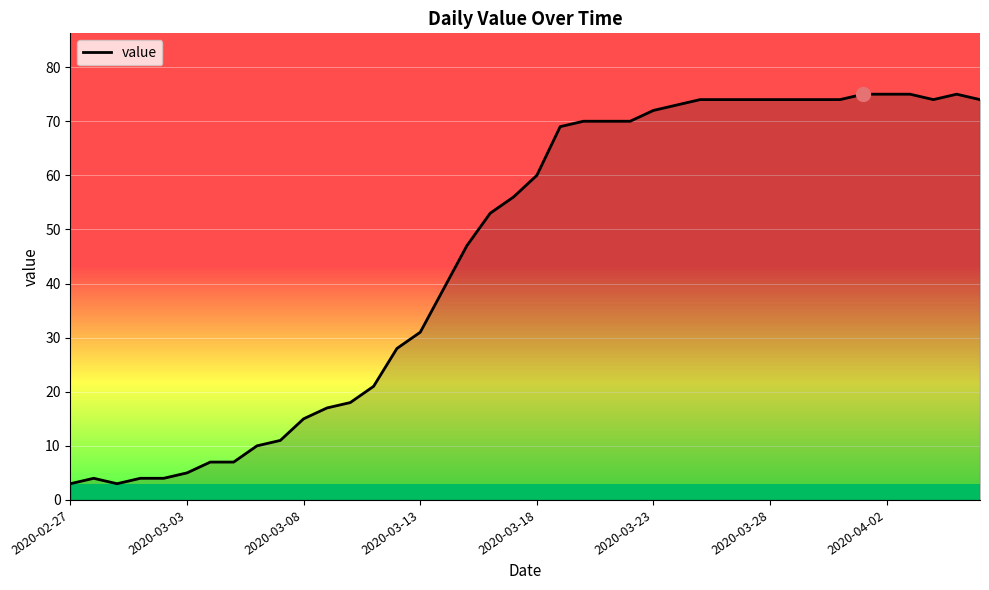

What is the maximum value shown in the chart?

75